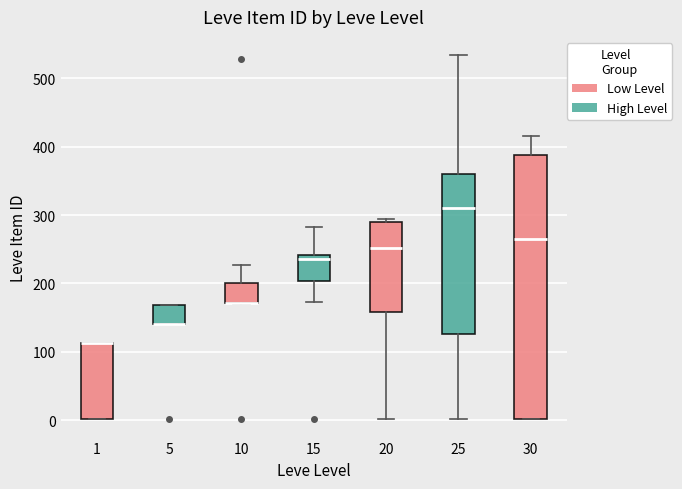

Which box is the tallest, from its lower edge to its upper edge?

30